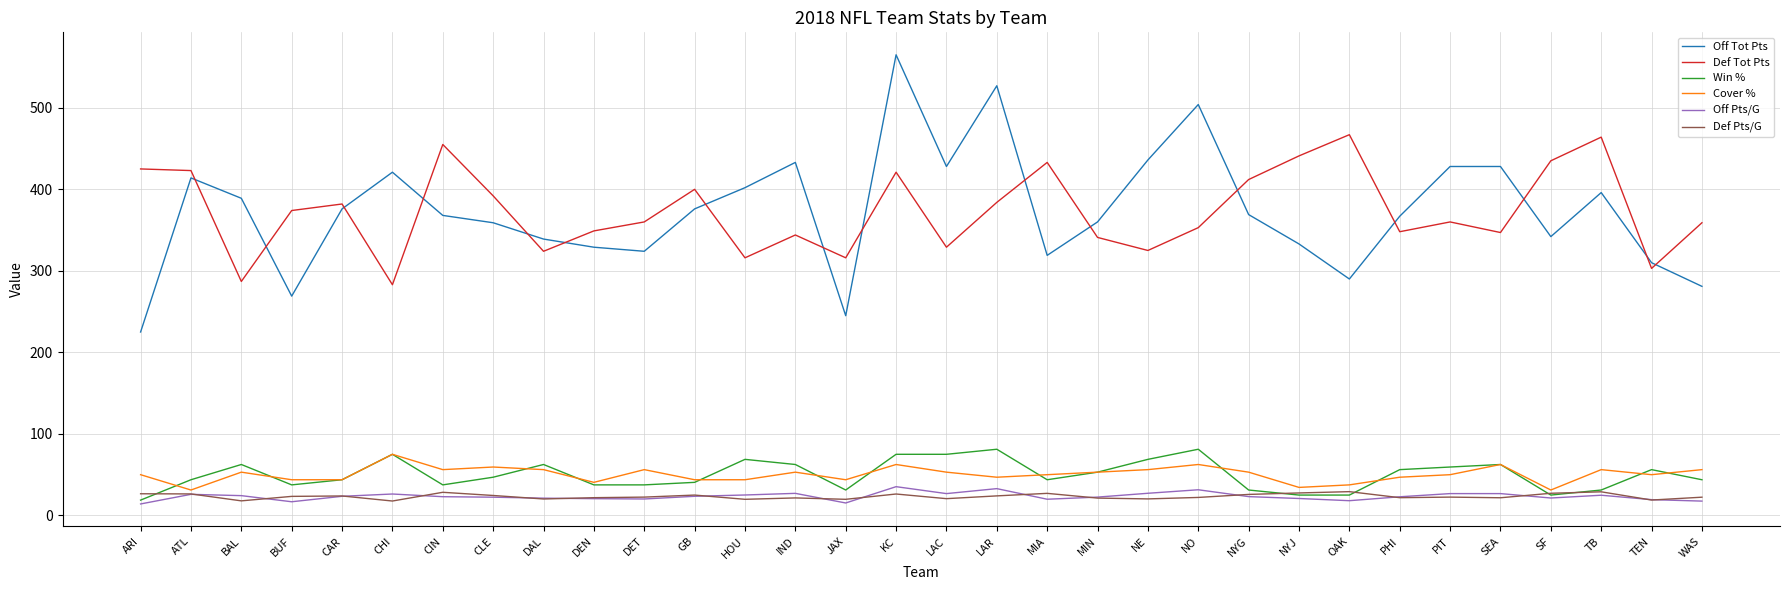

The value of Off Tot Pts at NYJ is 223.6. True or false?

False